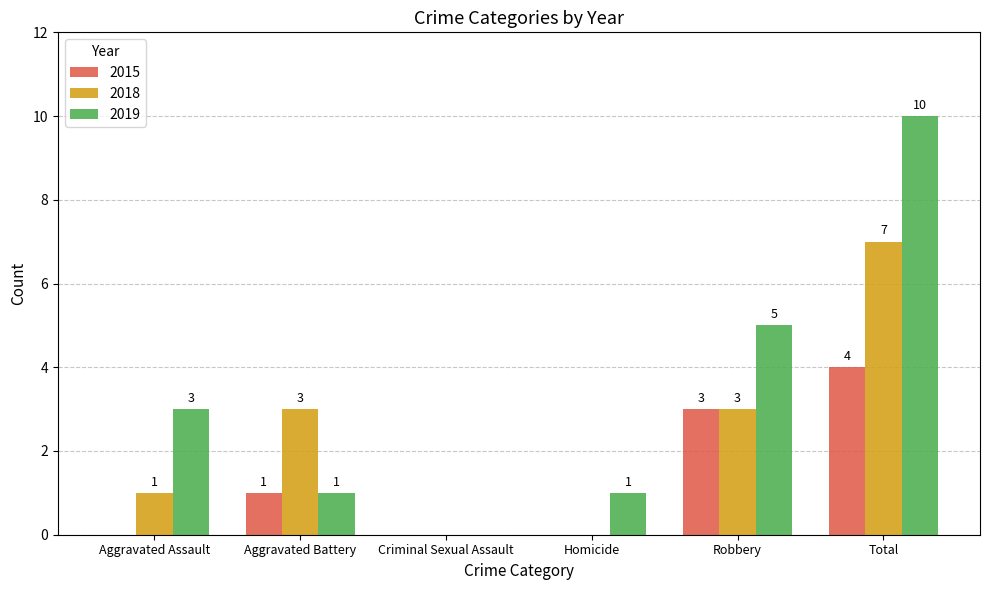

The 2019 series shows 2 at Aggravated Assault. True or false?

False